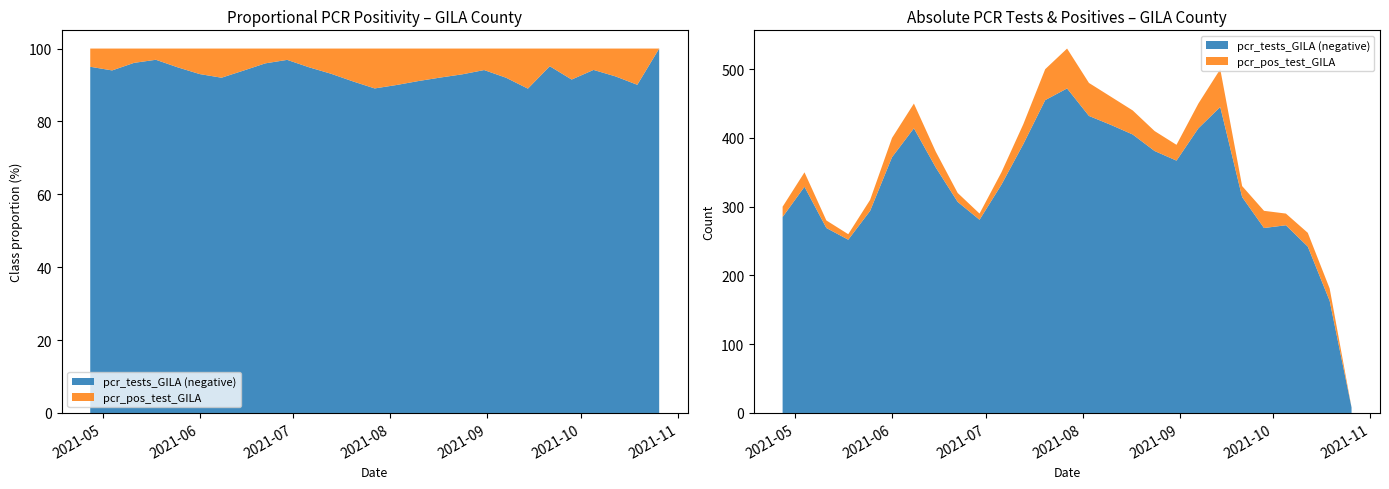

True or false: pcr_pos_test_GILA and pcr_tests_GILA cross at least once.

False